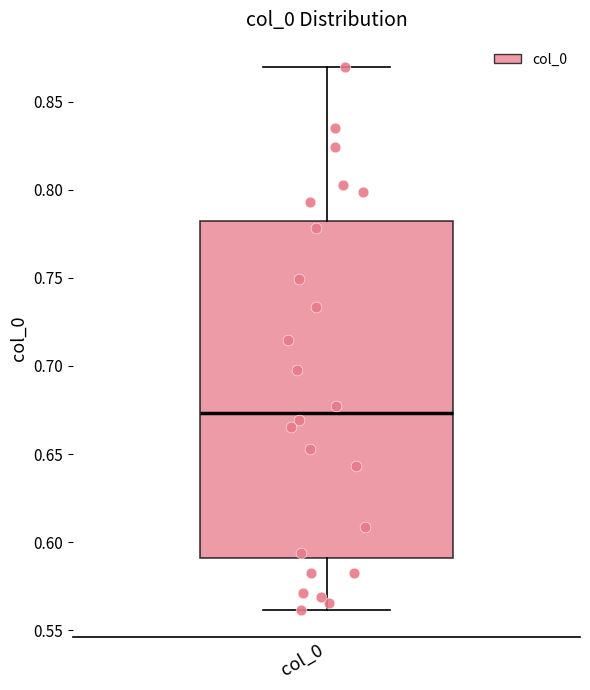

Where is the upper edge of the box for col_0 on the y-axis? The values are not printed on the chart, so give them approximately, as read against the axis.

0.780